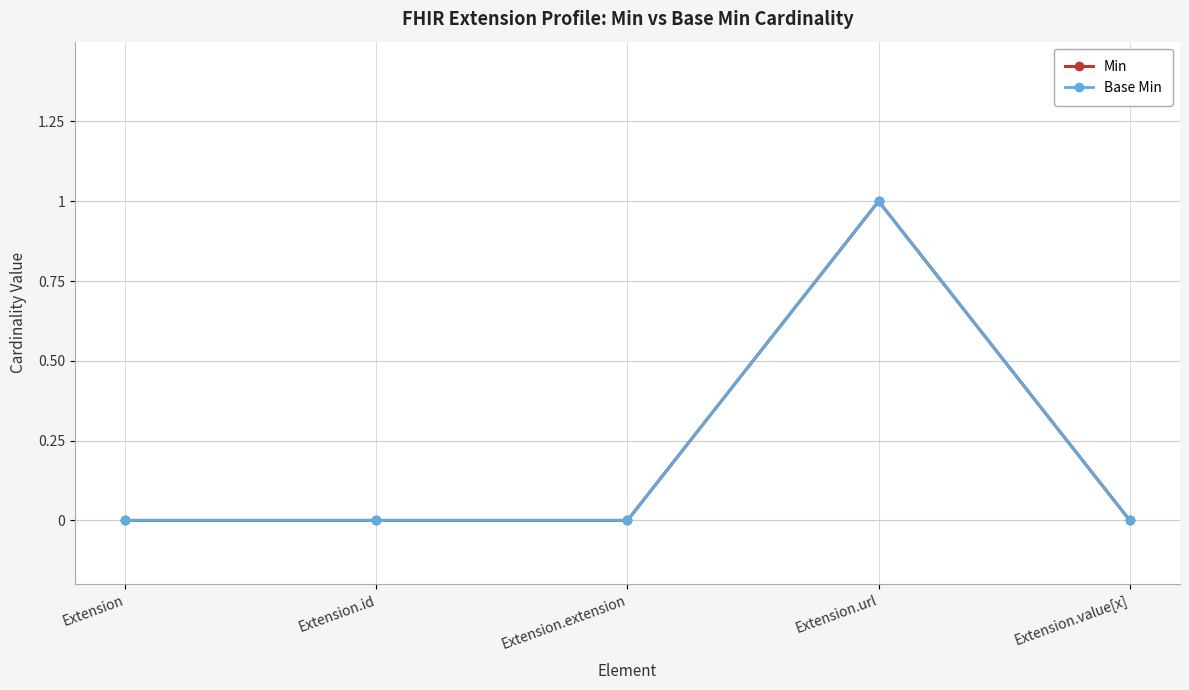

Is the value of Base Min at Extension.url greater than the value of Min at Extension.extension?

Yes